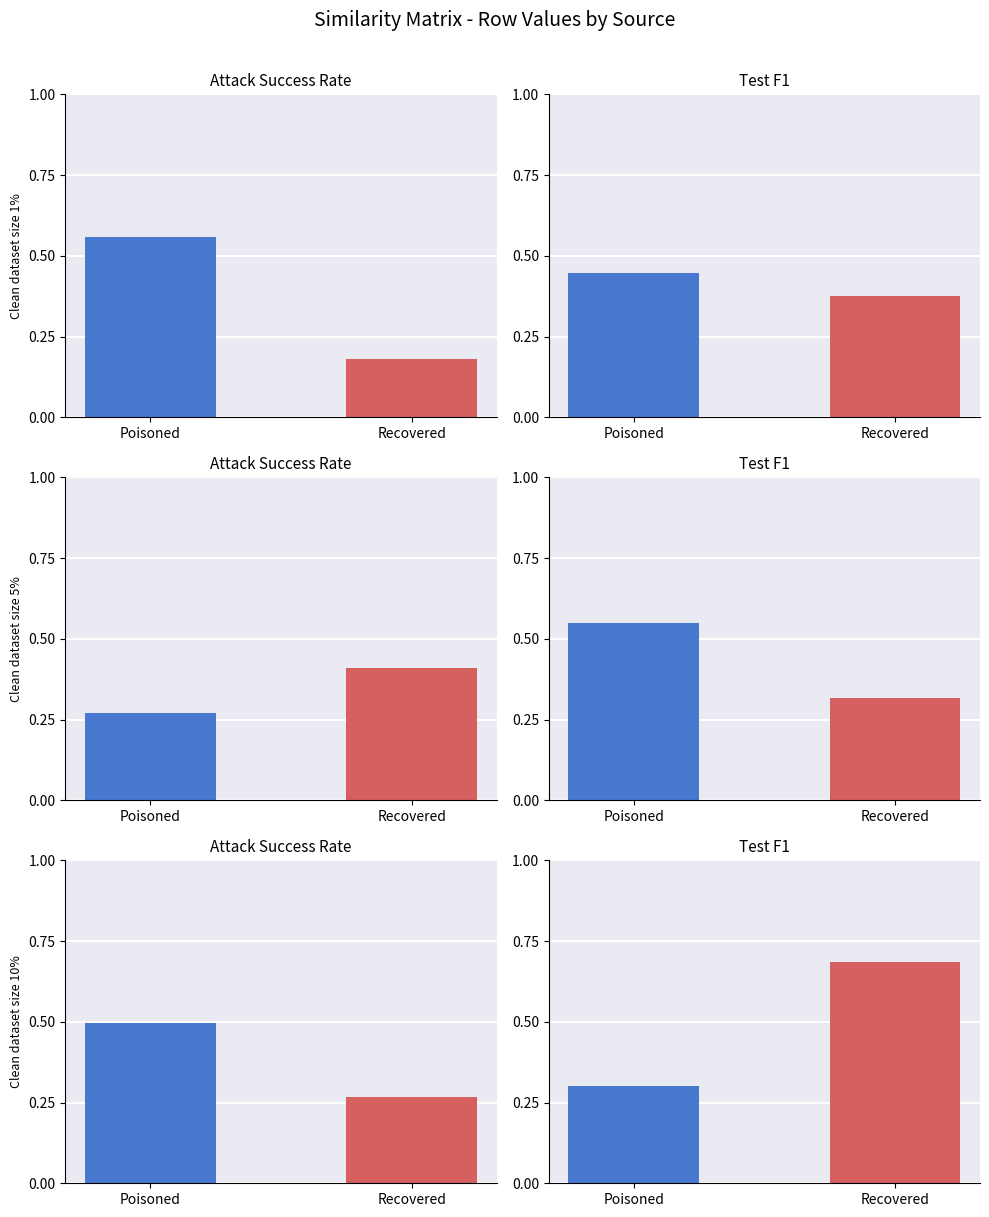

Between Poisoned and Recovered, which series saw the biggest shift?

apolloplayer.csv